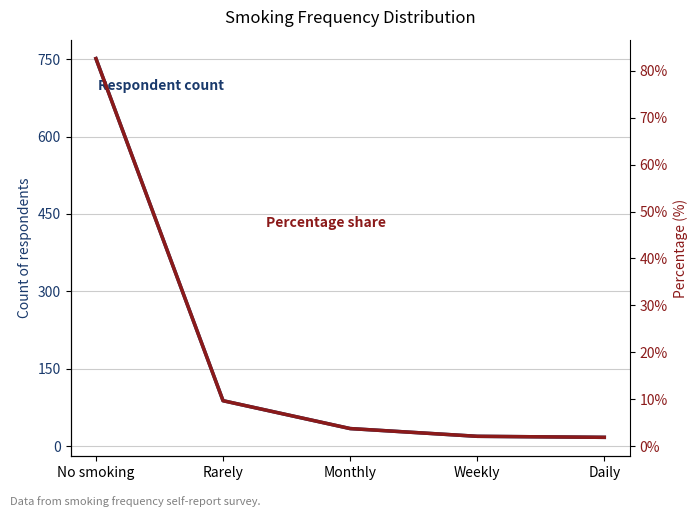

Which category has the lowest value in the Percentage share series?

Daily